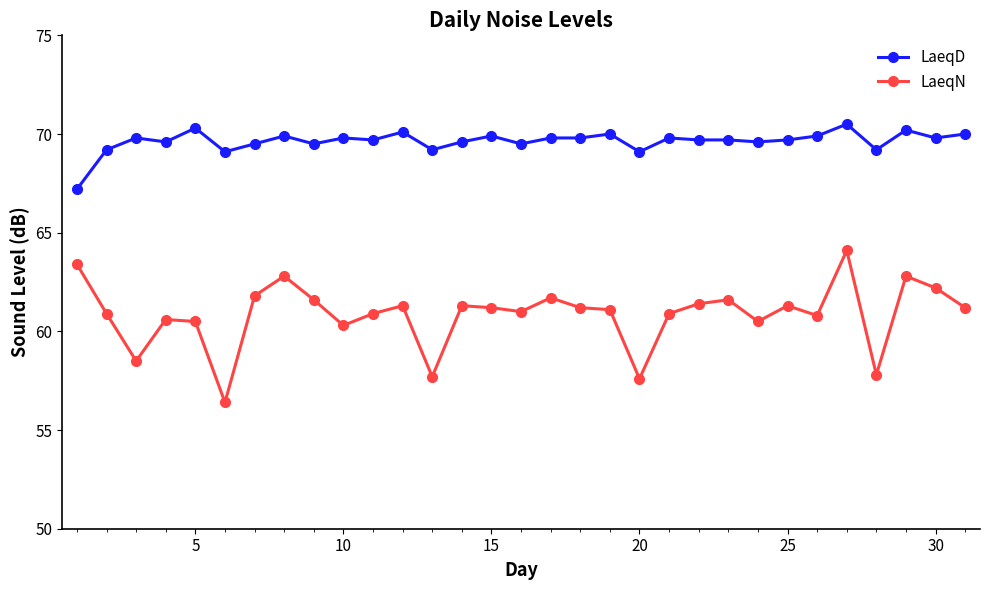

How many lines are shown in the chart?

2